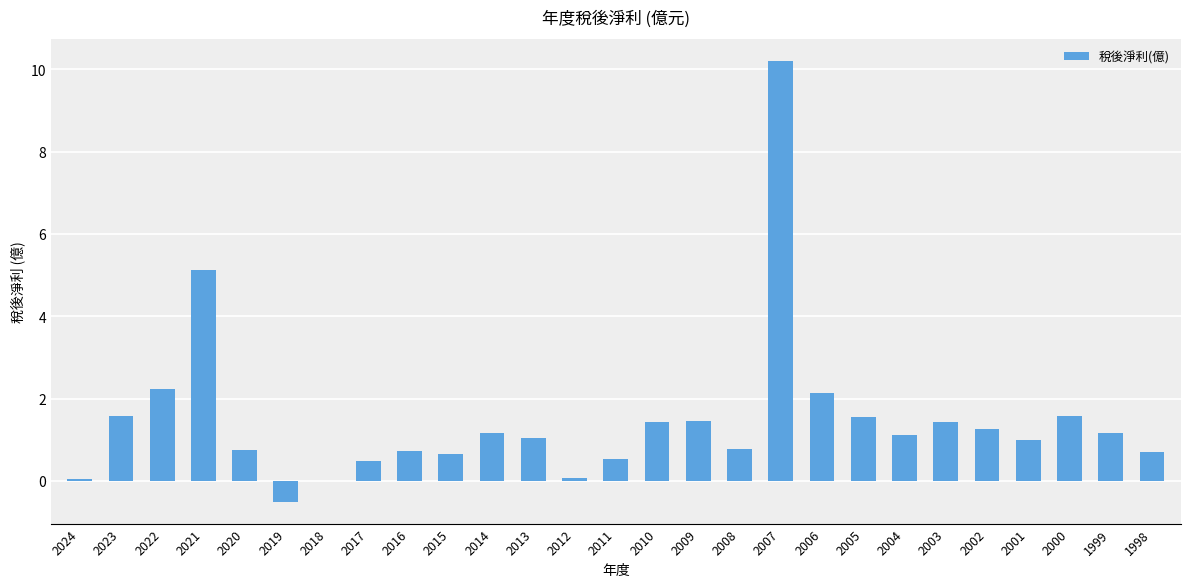

Which has a higher value, 1998 or 2011?

1998